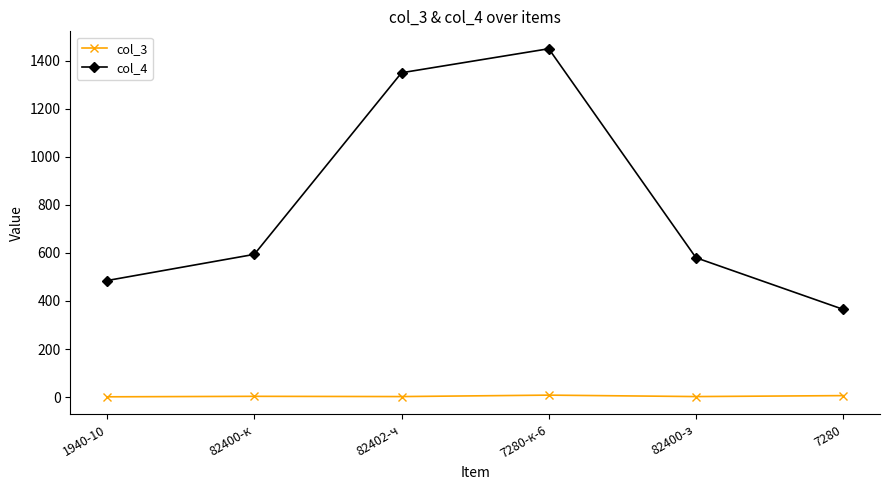

Which series has the widest spread of values?

col_4